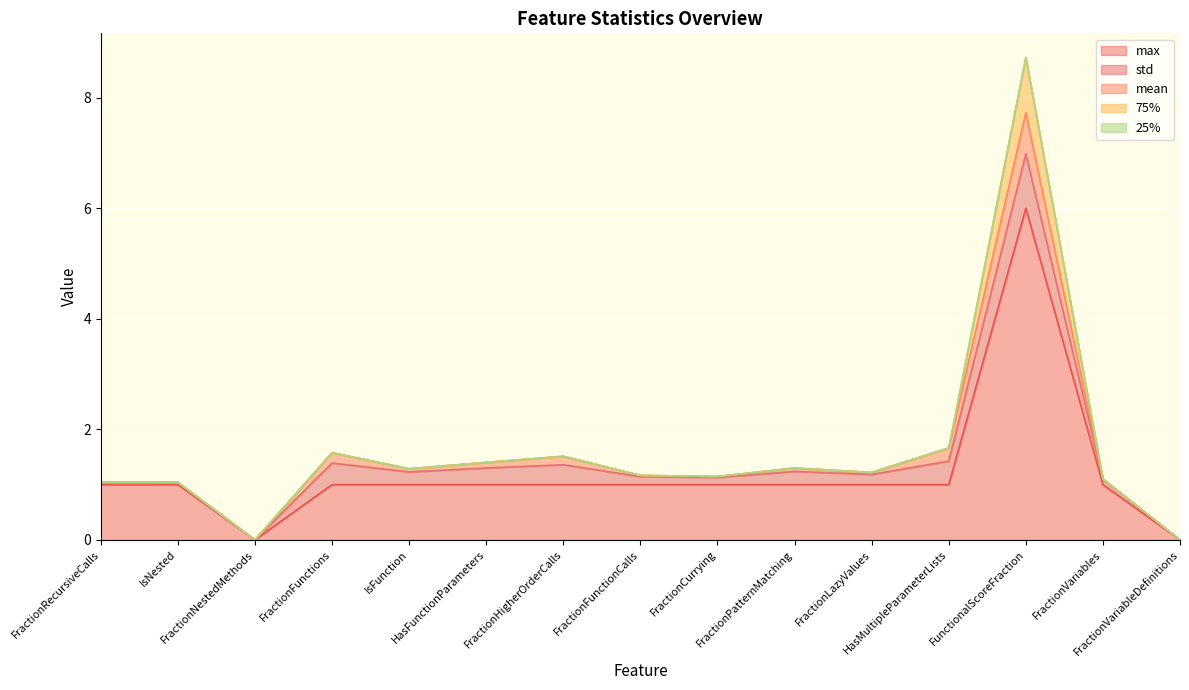

True or false: 25% and std intersect in this chart.

False